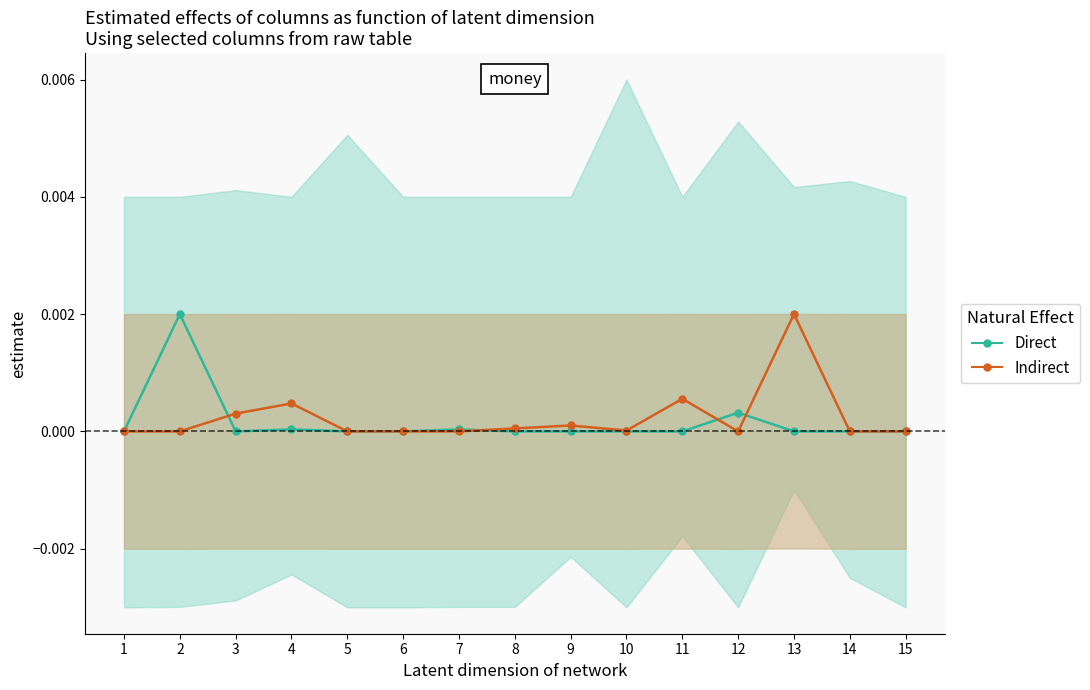

True or false: Direct and Indirect intersect in this chart.

True